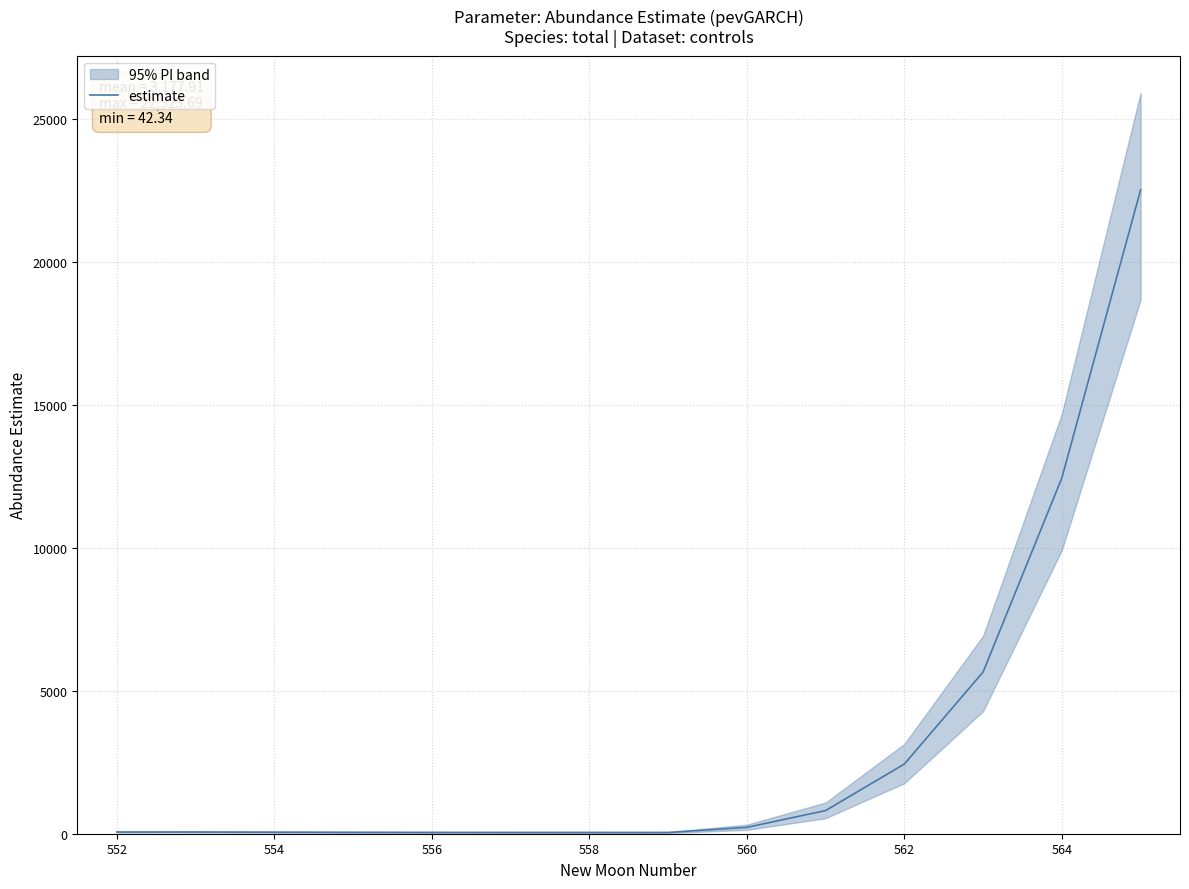

True or false: estimate has a value of 12445.7 at 564.

True